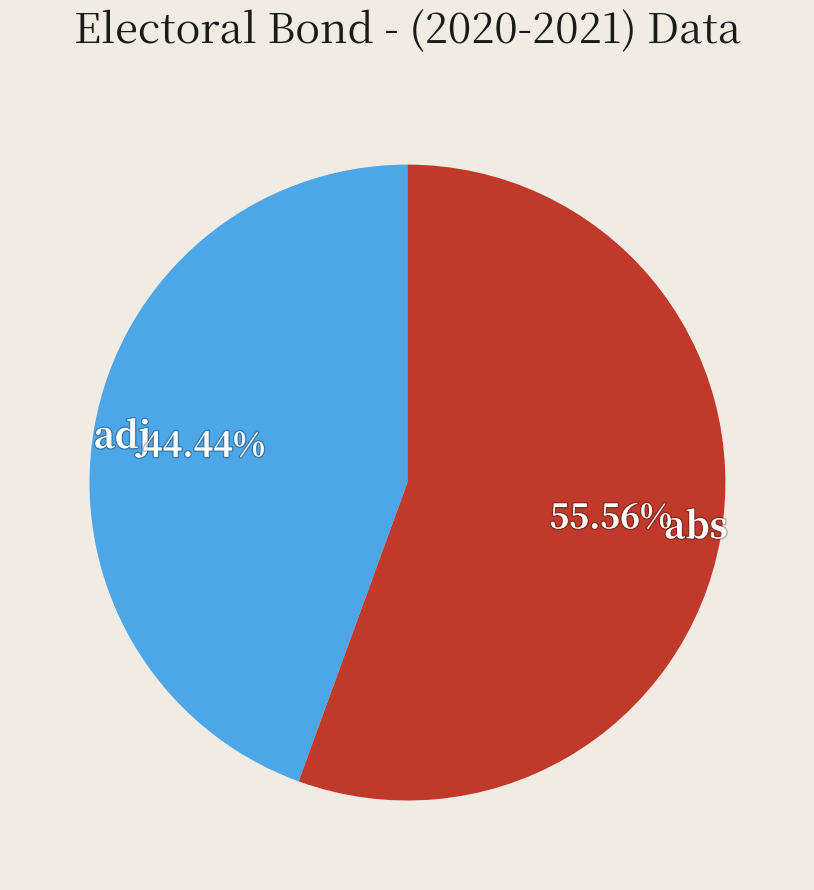

Between abs and adj, which is larger?

abs